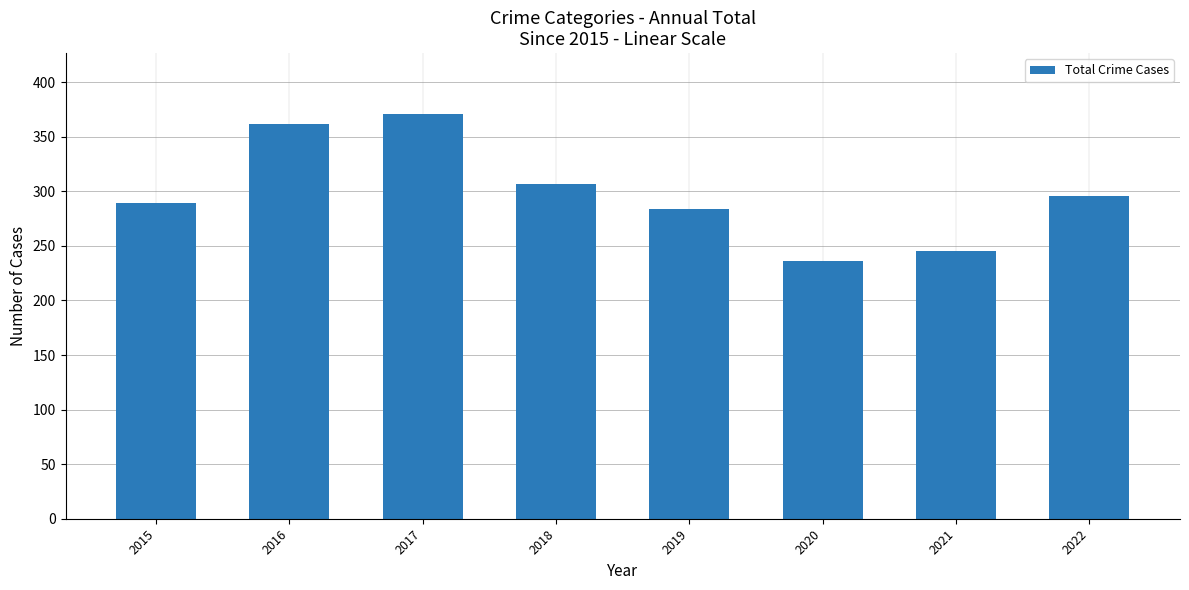

Read the value at 2020, to the nearest 5.

235